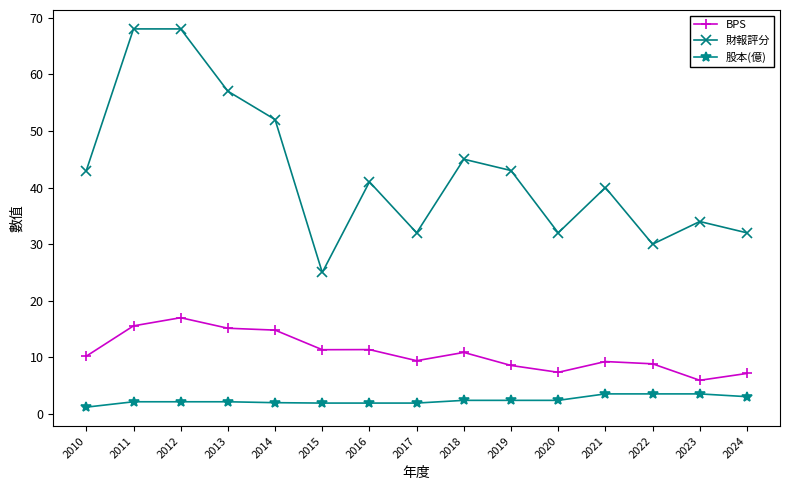

Which series has the widest spread of values?

財報評分